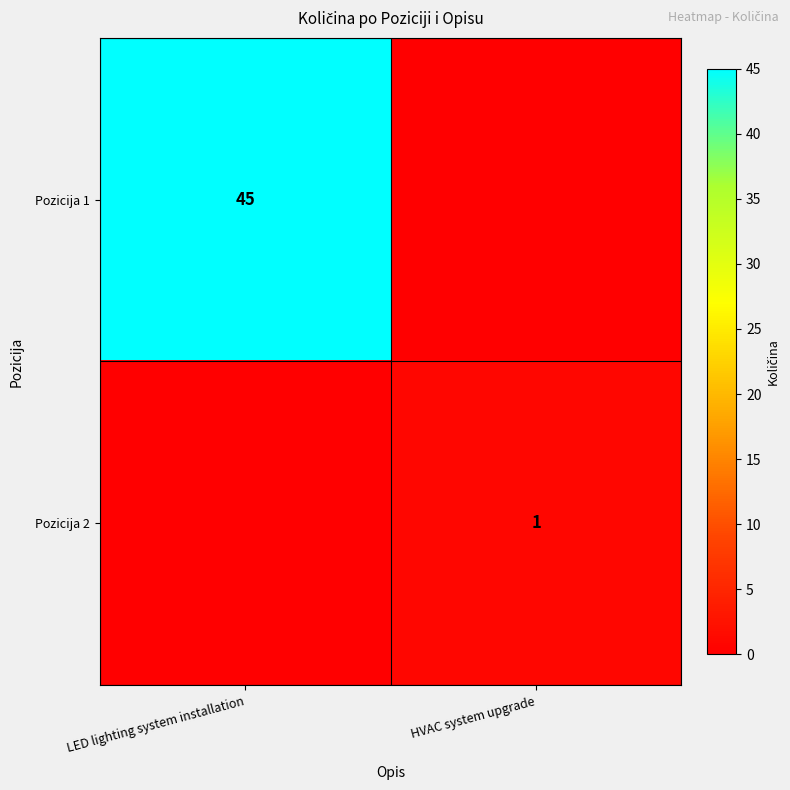

What is the total value across all series at LED lighting system installation?

45